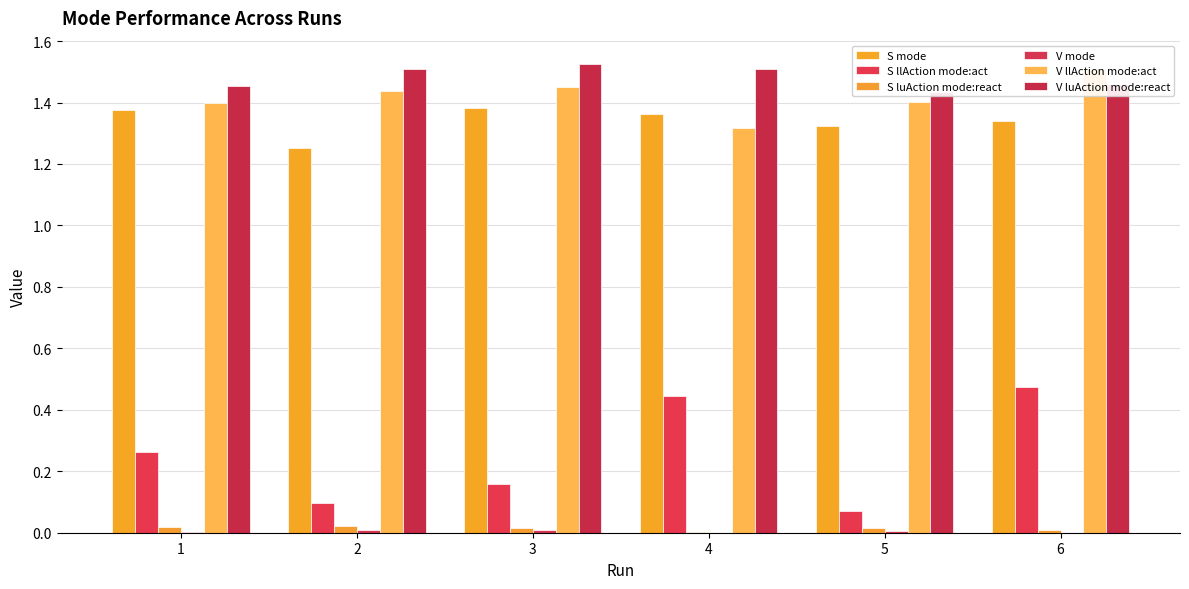

Which series has the largest total across all categories?

V luAction mode:react